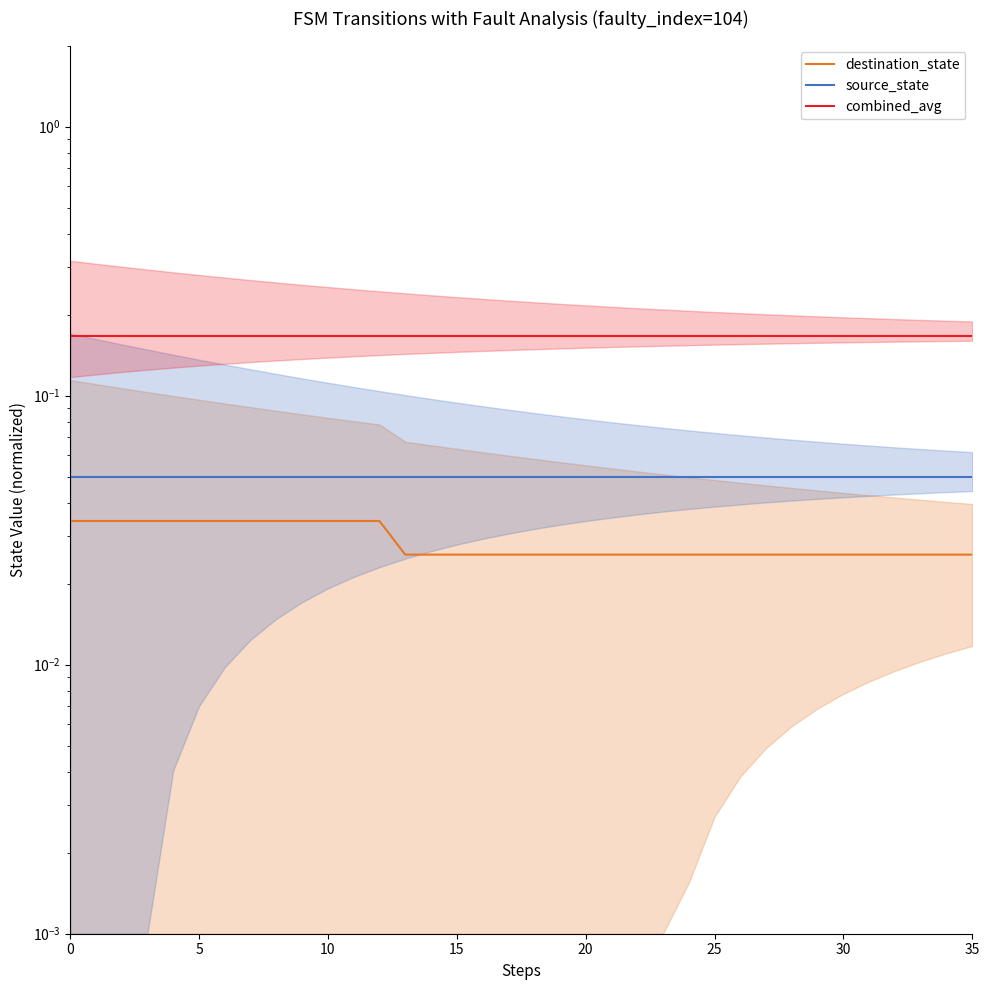

Which series changed the most between 5 and 10?

destination_state